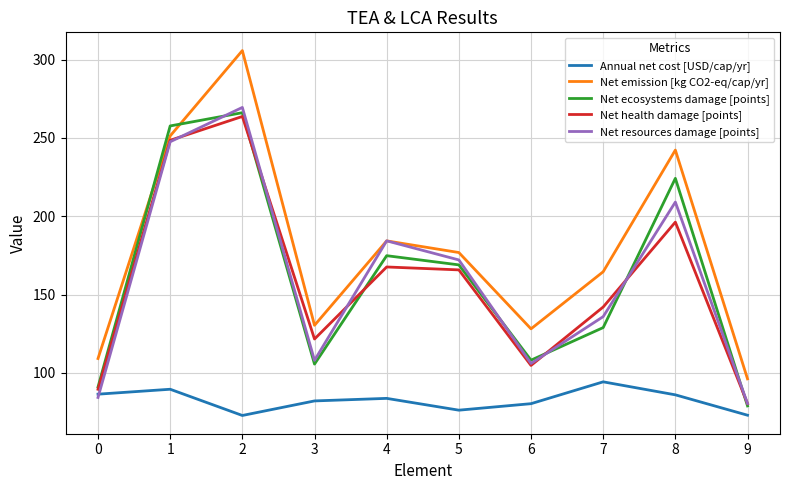

Which series has the largest total across all categories?

Net emission [kg CO2-eq/cap/yr]